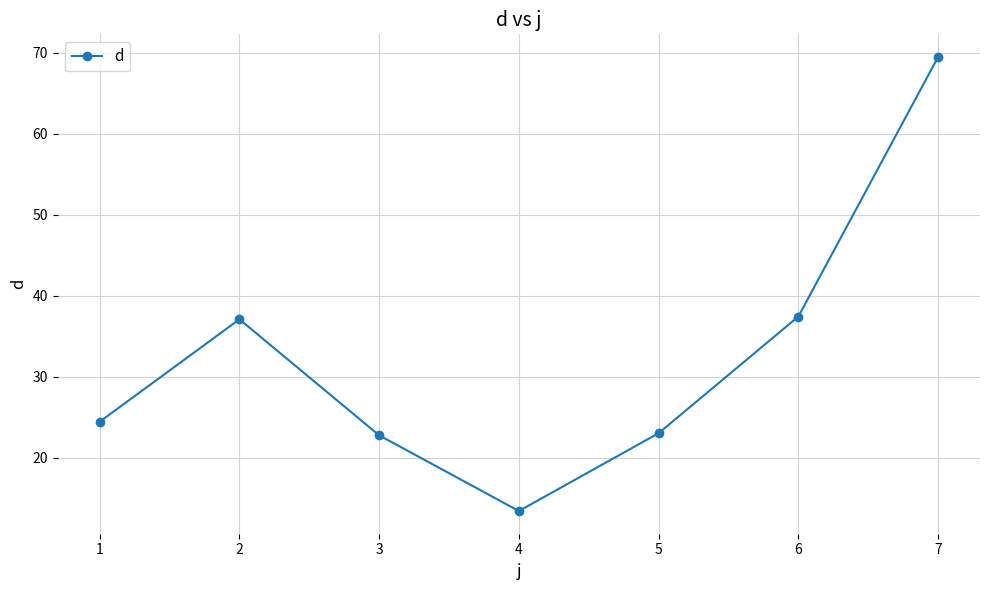

What is the sum of the values at 6 and 4?

50.9